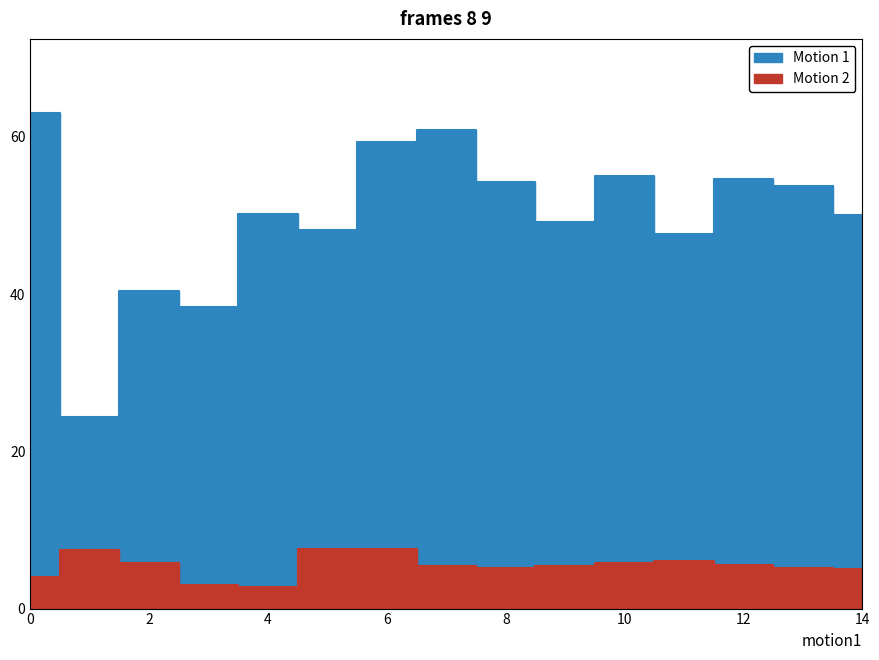

Is this an area chart (filled region under the line)?

No